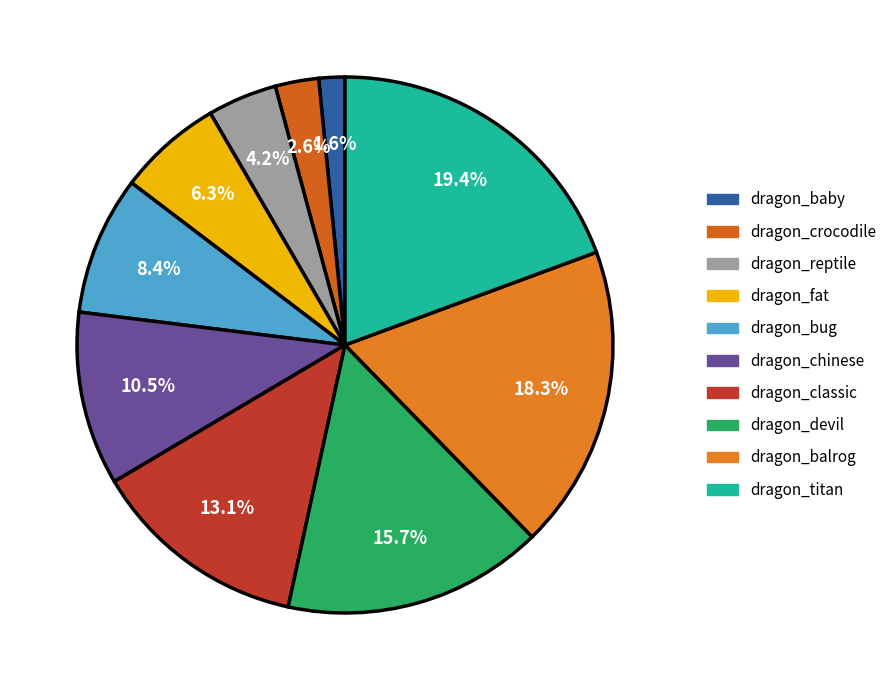

Does any single category account for the majority?

No